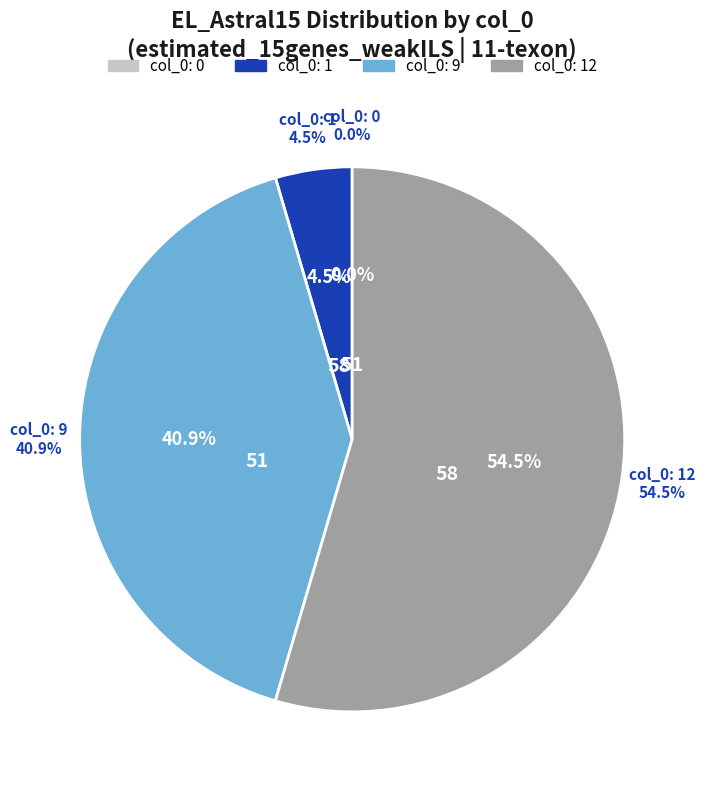

Which category accounts for the majority?

12